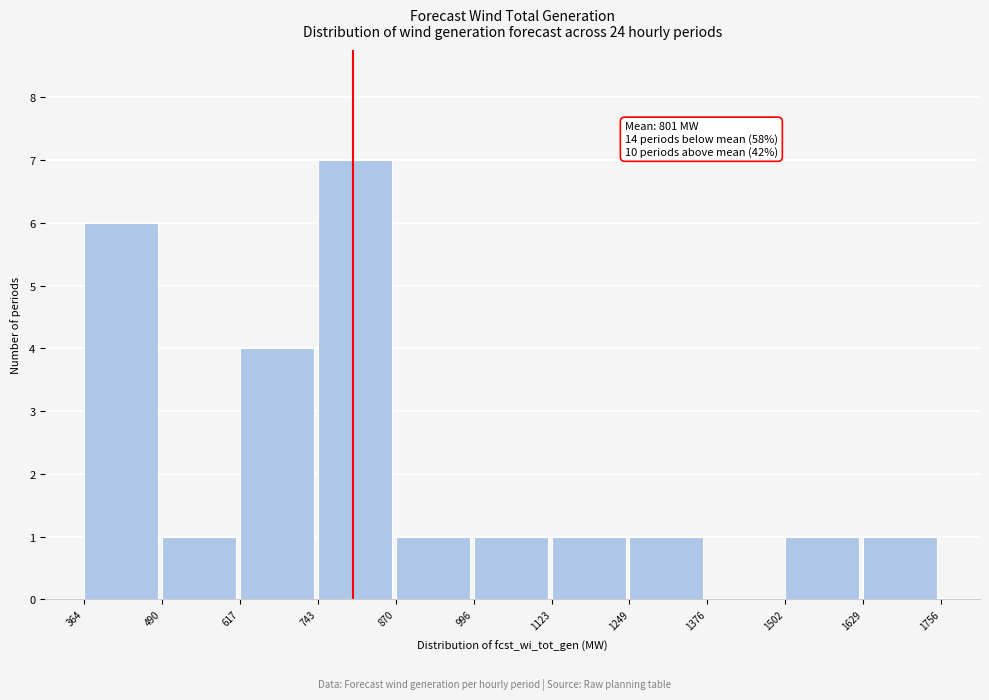

Which range on the x-axis has the tallest bar?

743 to 870